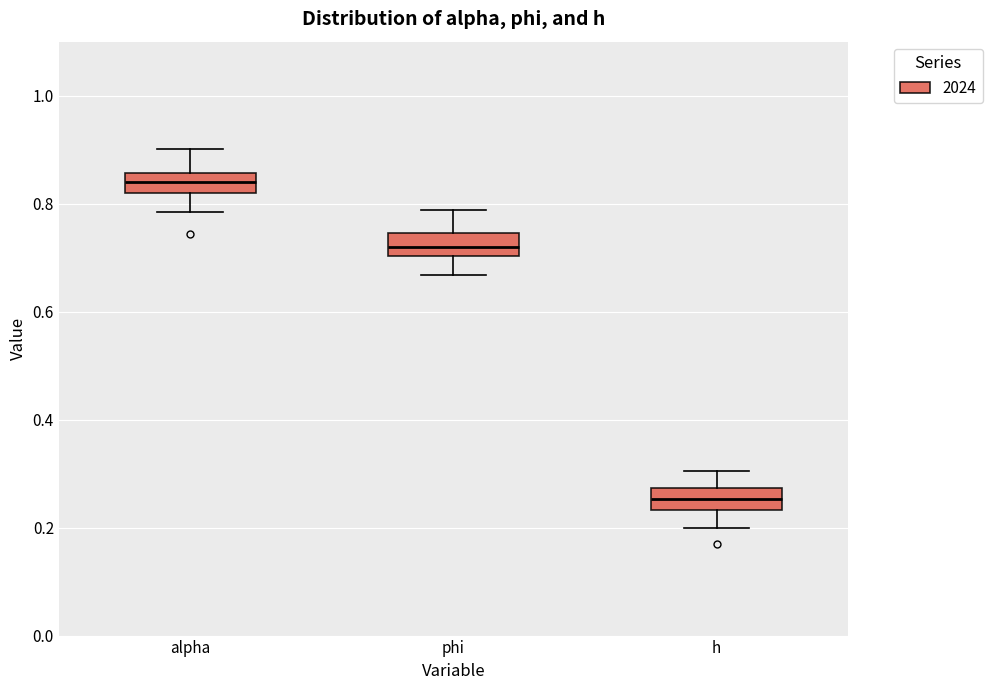

Which box's median line is the lowest?

h